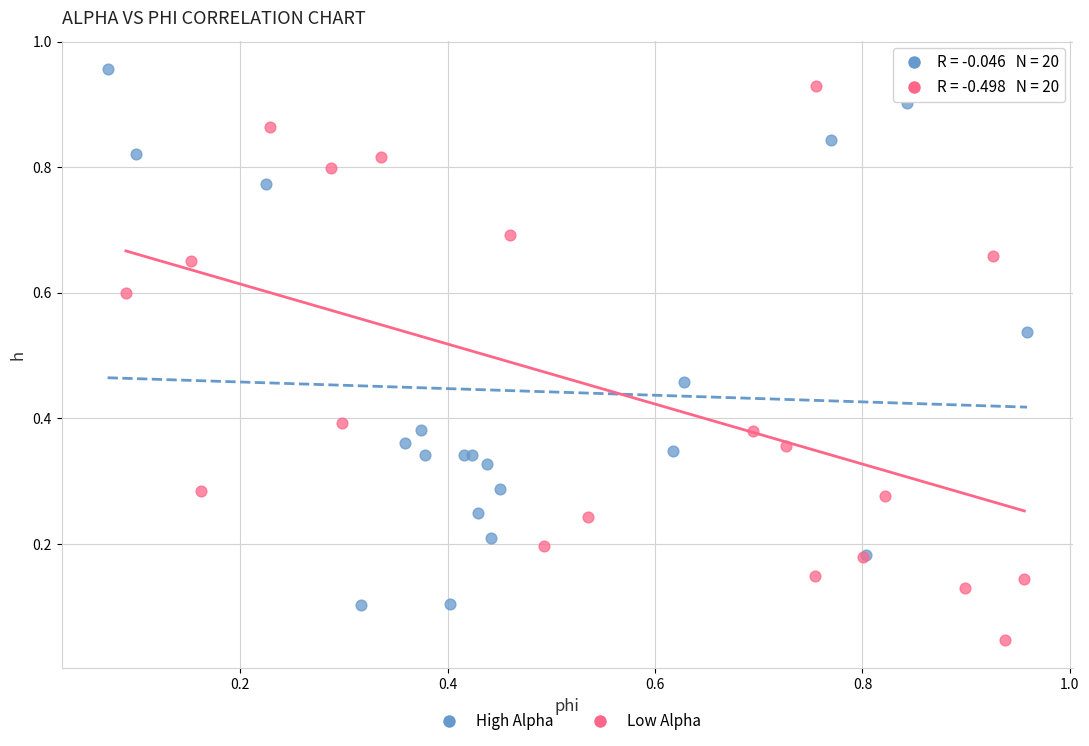

Which series reaches the minimum Y coordinate?

Low Alpha